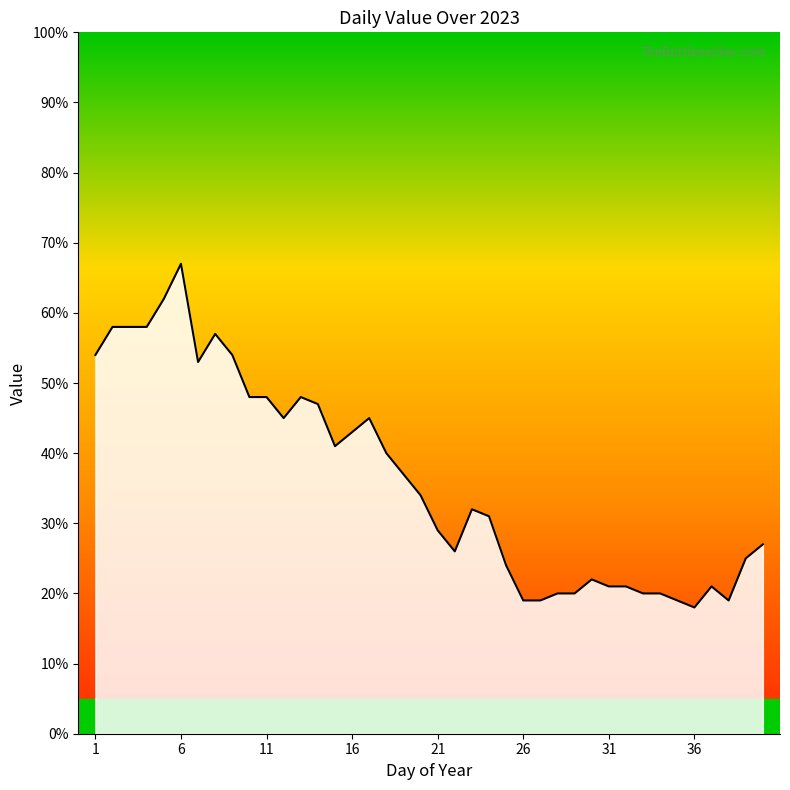

What is the greatest value displayed?

67